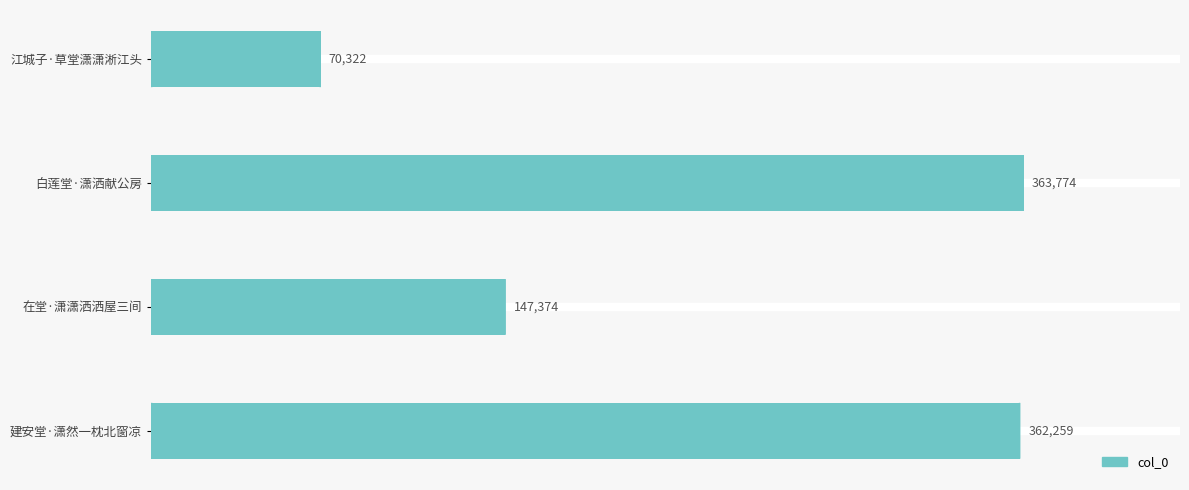

Approximately how many times larger is the value at 在堂·潇潇洒洒屋三间 compared to 建安堂·潇然一枕北窗凉?

0.4